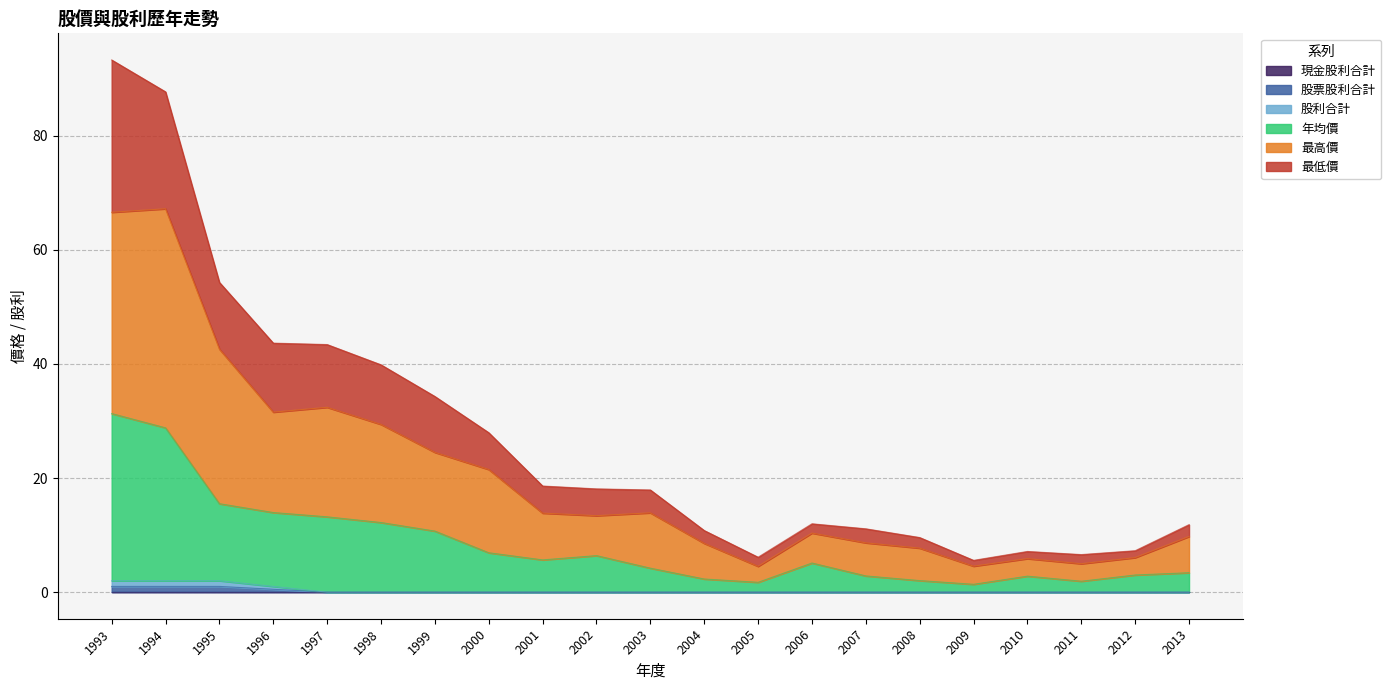

Does the chart have visible grid lines?

Yes